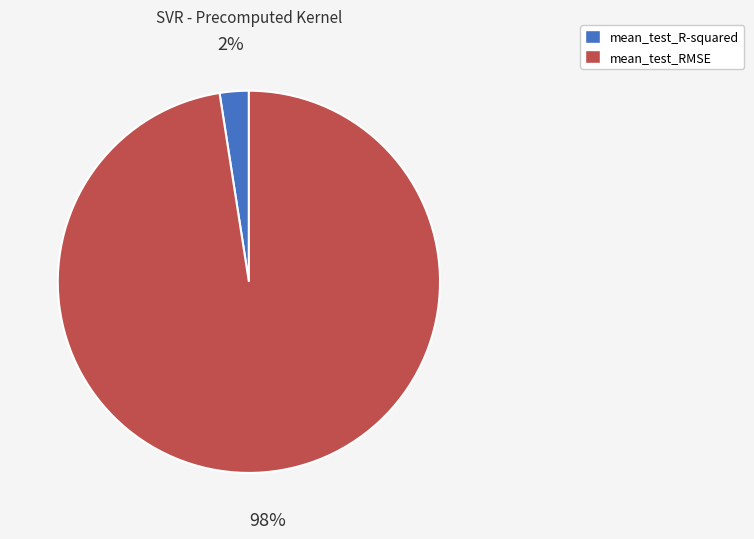

Which slice is the largest?

mean_test_RMSE